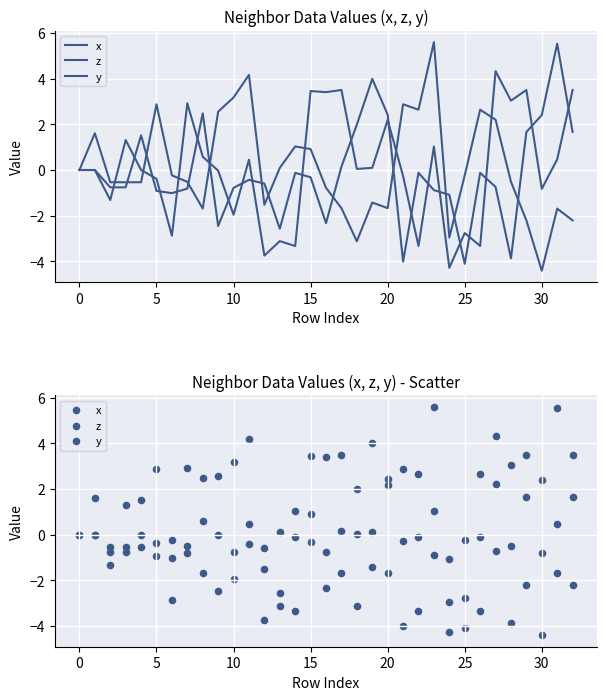

What are all the series names shown in the legend?

x, z, y